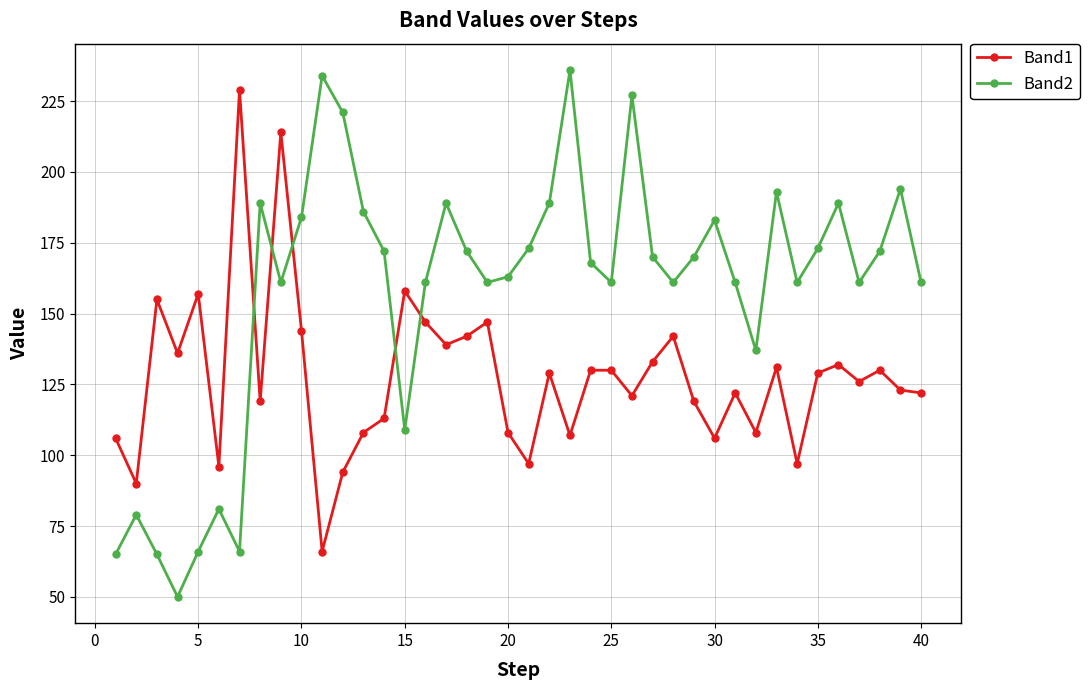

What are all the series names shown in the legend?

Band1, Band2